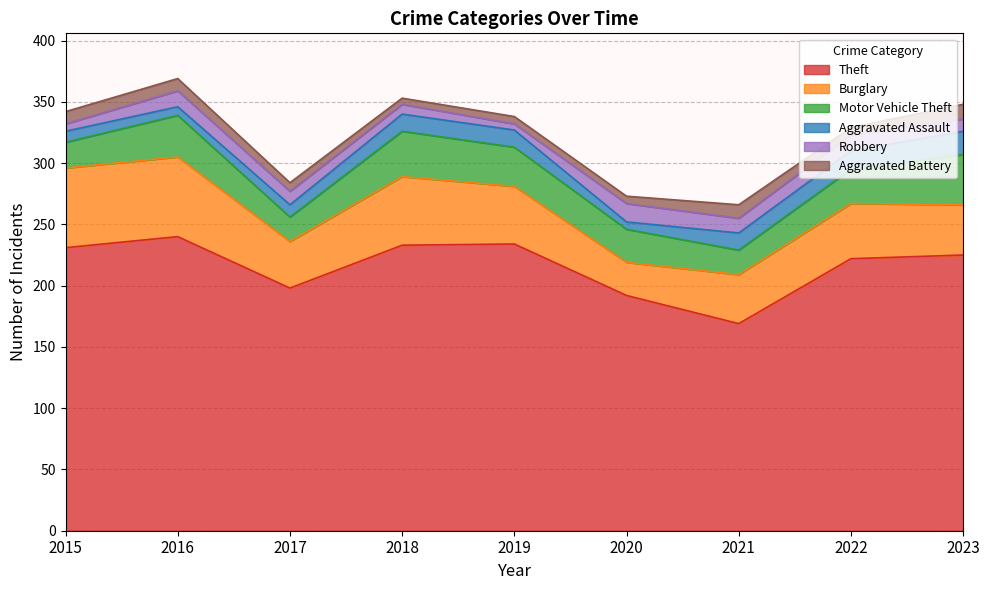

Between 2017 and 2018, which series saw the biggest shift?

Theft